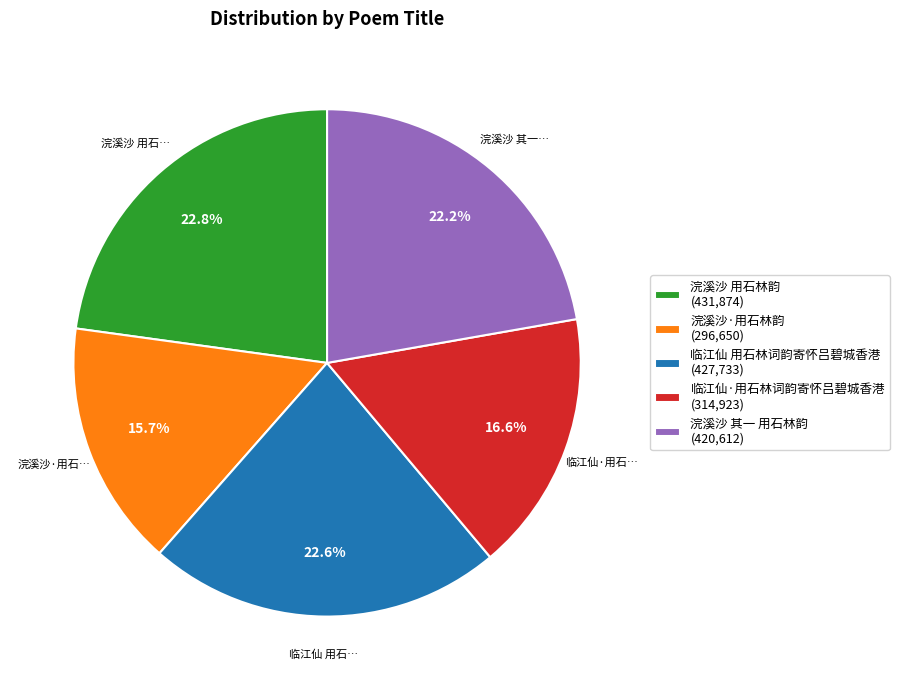

Approximately how many times larger is the value at 浣溪沙 用石林韵 compared to 浣溪沙 其一 用石林韵?

1.0